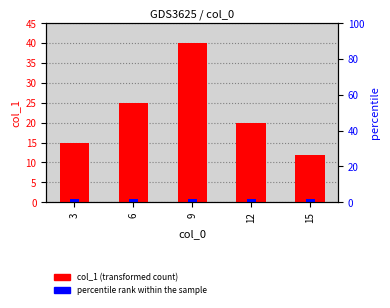

What is the greatest value displayed?

40